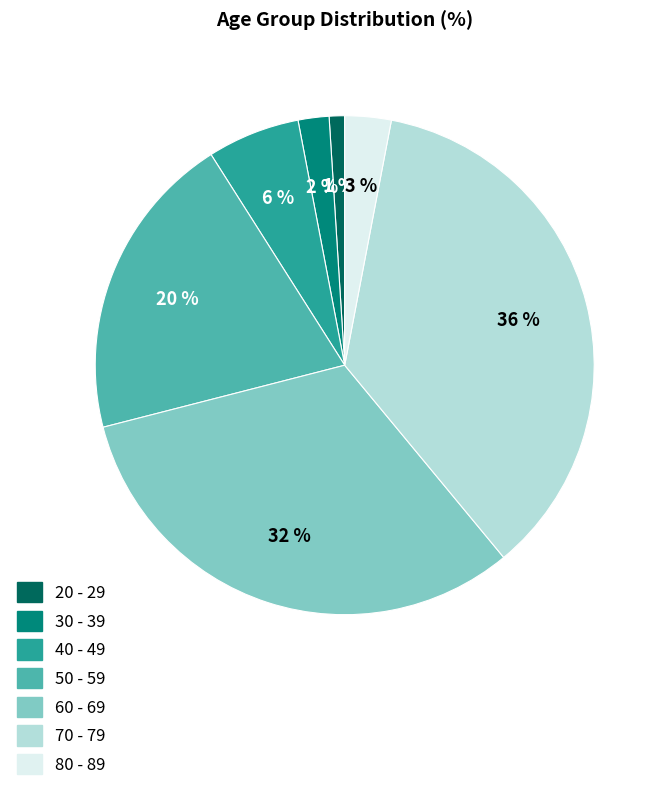

Which category has the smallest portion of the pie?

20 - 29